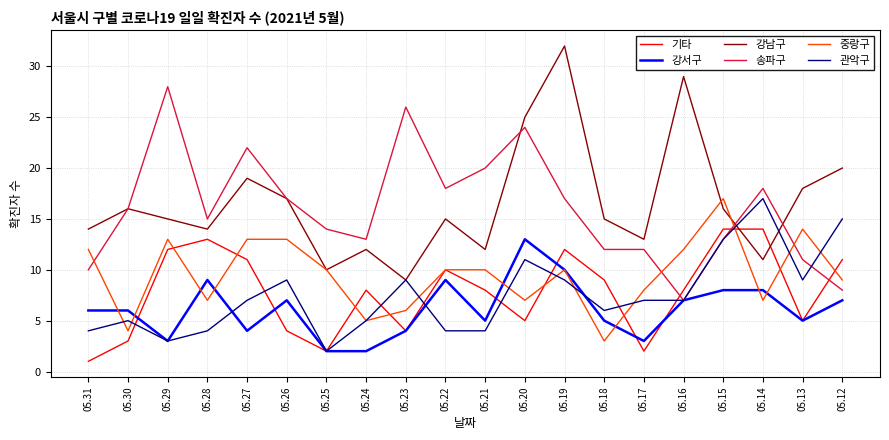

Between 05.28 and 05.19, which series saw the biggest shift?

강남구